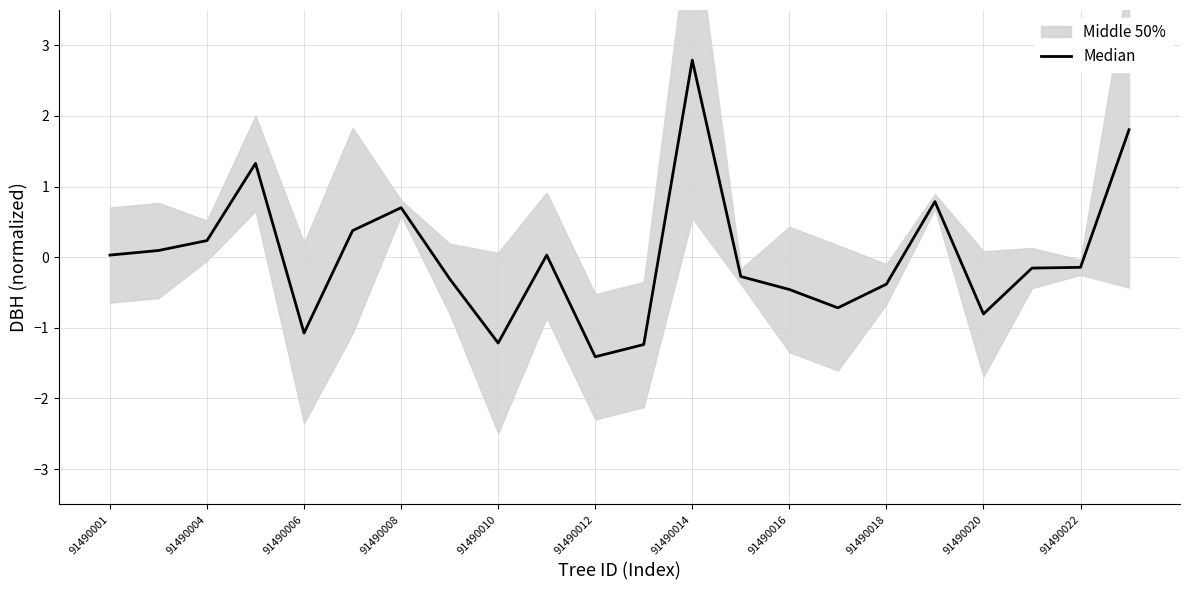

The chart shows a value of 3.1 at 21. True or false?

False